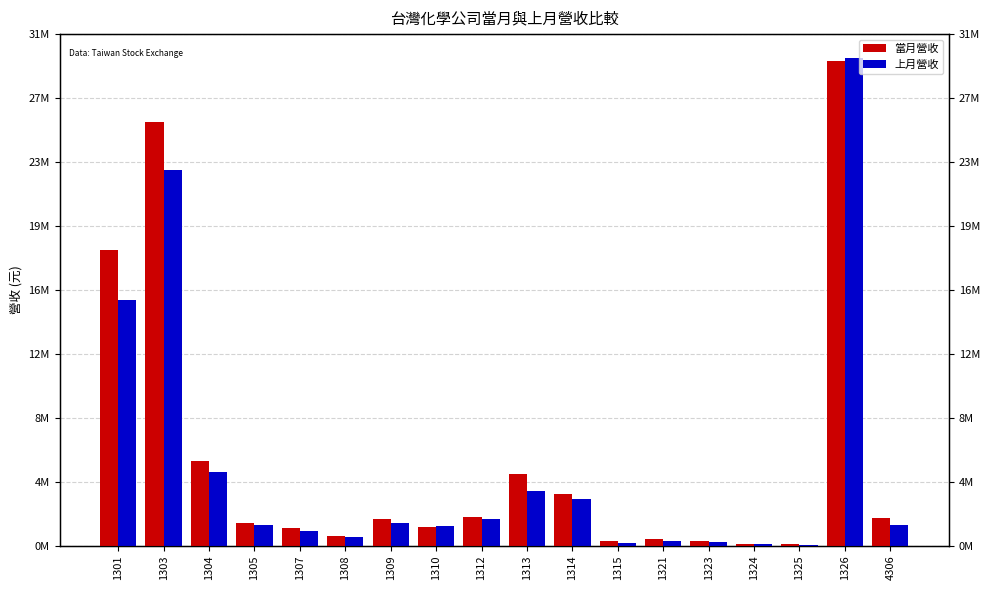

Which series changed the most between 1304 and 1321?

當月營收